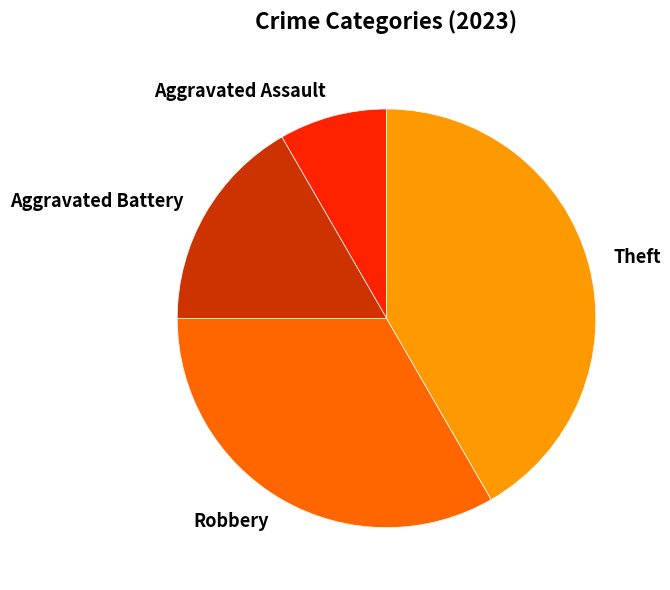

Between Robbery and Aggravated Assault, which is larger?

Robbery